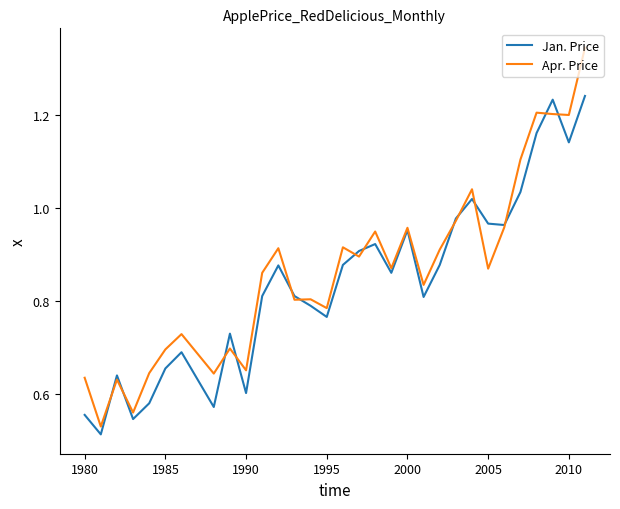

What is the sum of all Jan. Price values?

26.1